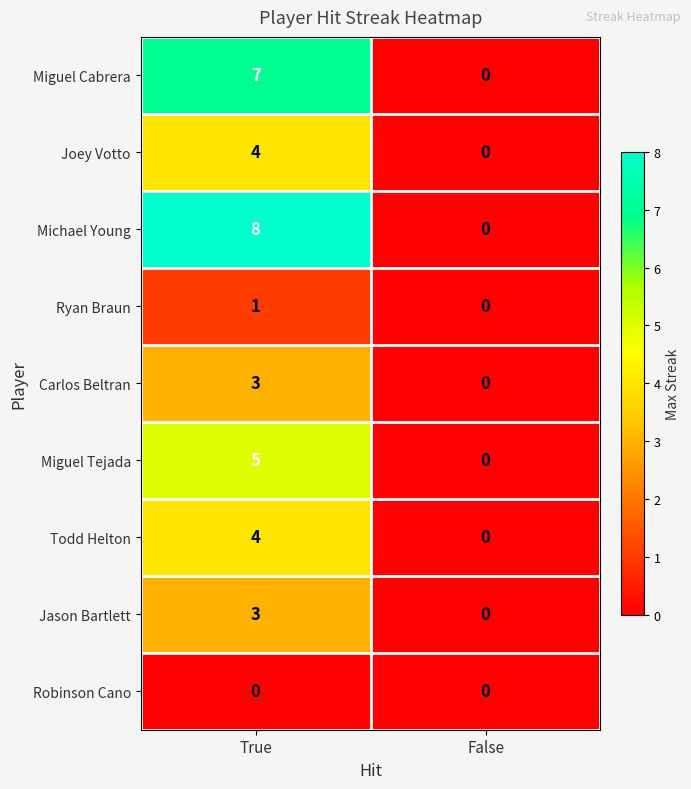

What is the total value across all series at True?

35